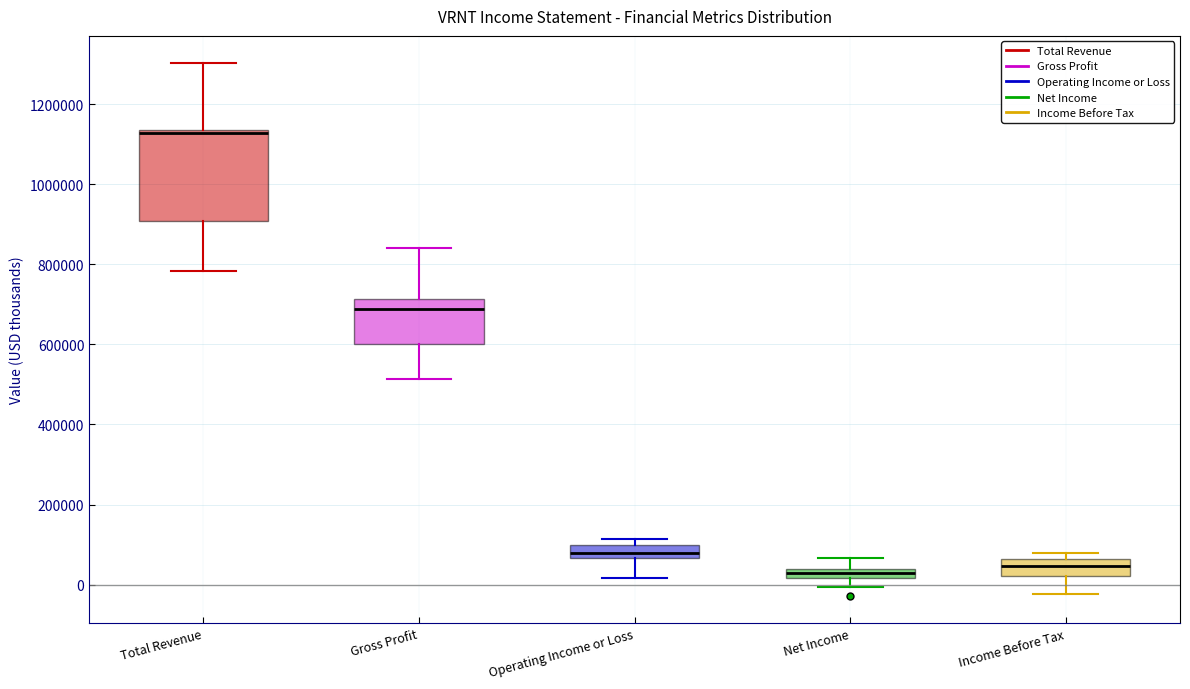

Where does the lower whisker of the box for Income Before Tax end on the y-axis? The values are not printed on the chart, so give them approximately, as read against the axis.

-20000